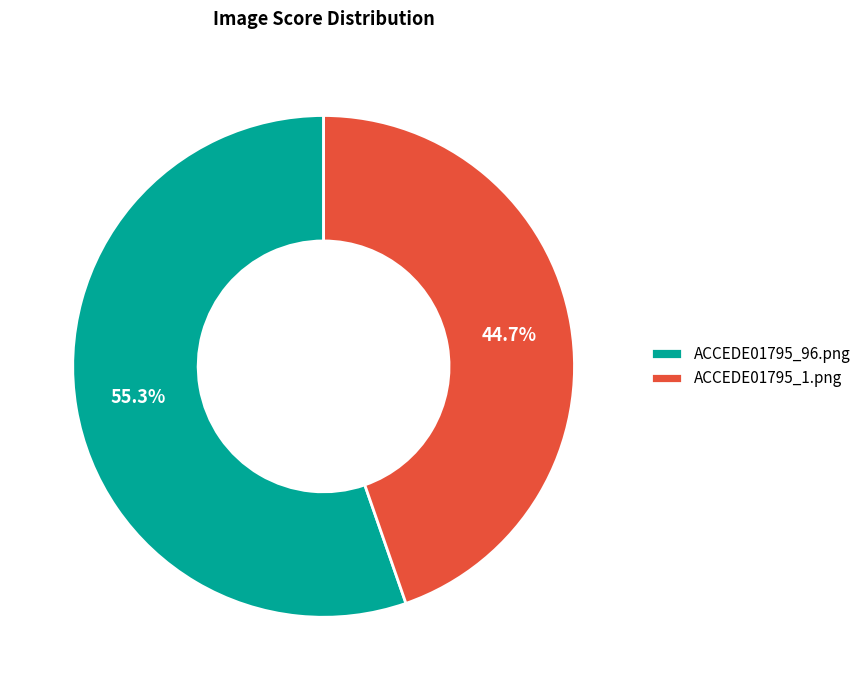

What is the largest slice in the pie chart?

ACCEDE01795_96.png